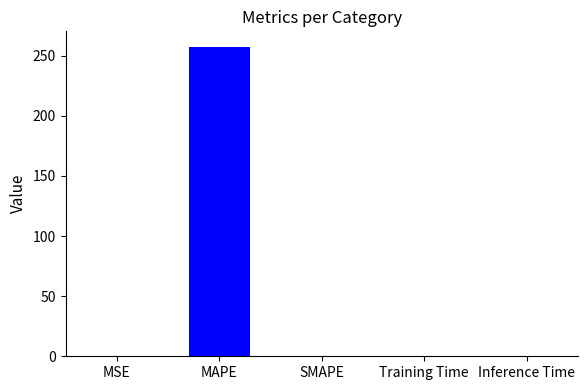

The chart shows a value of 0.0 at SMAPE. True or false?

True